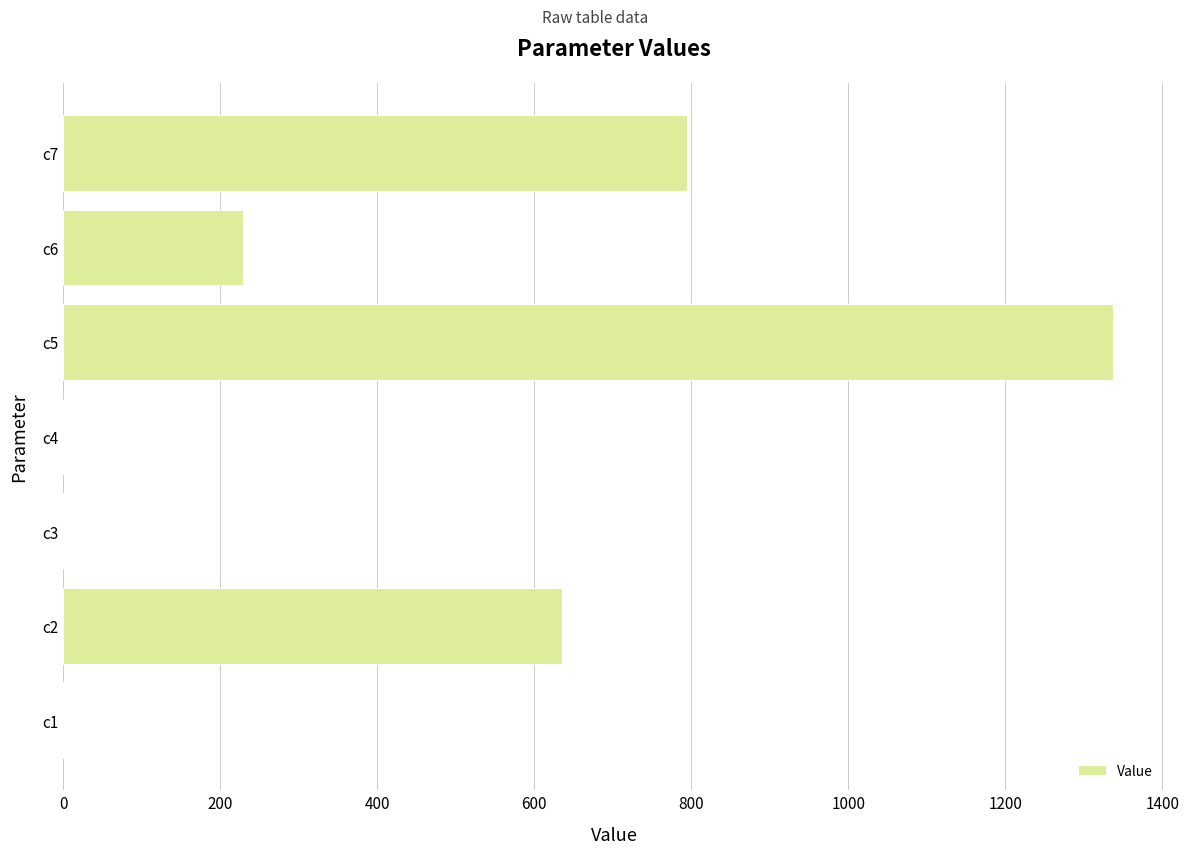

The value at c7 is 794.4. True or false?

True